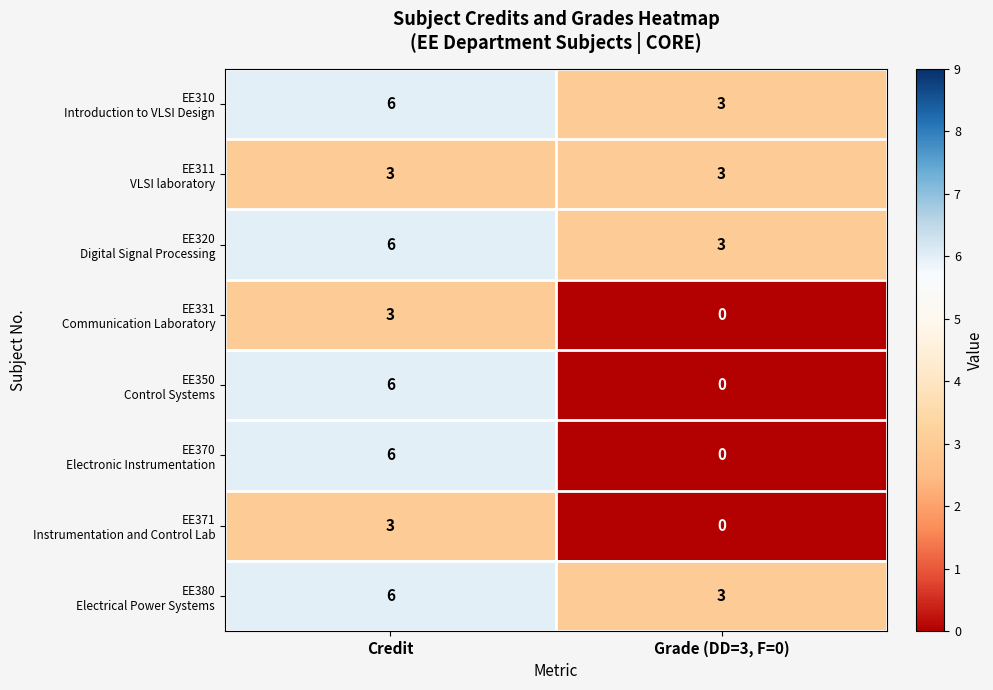

Count the number of categories in the chart.

2